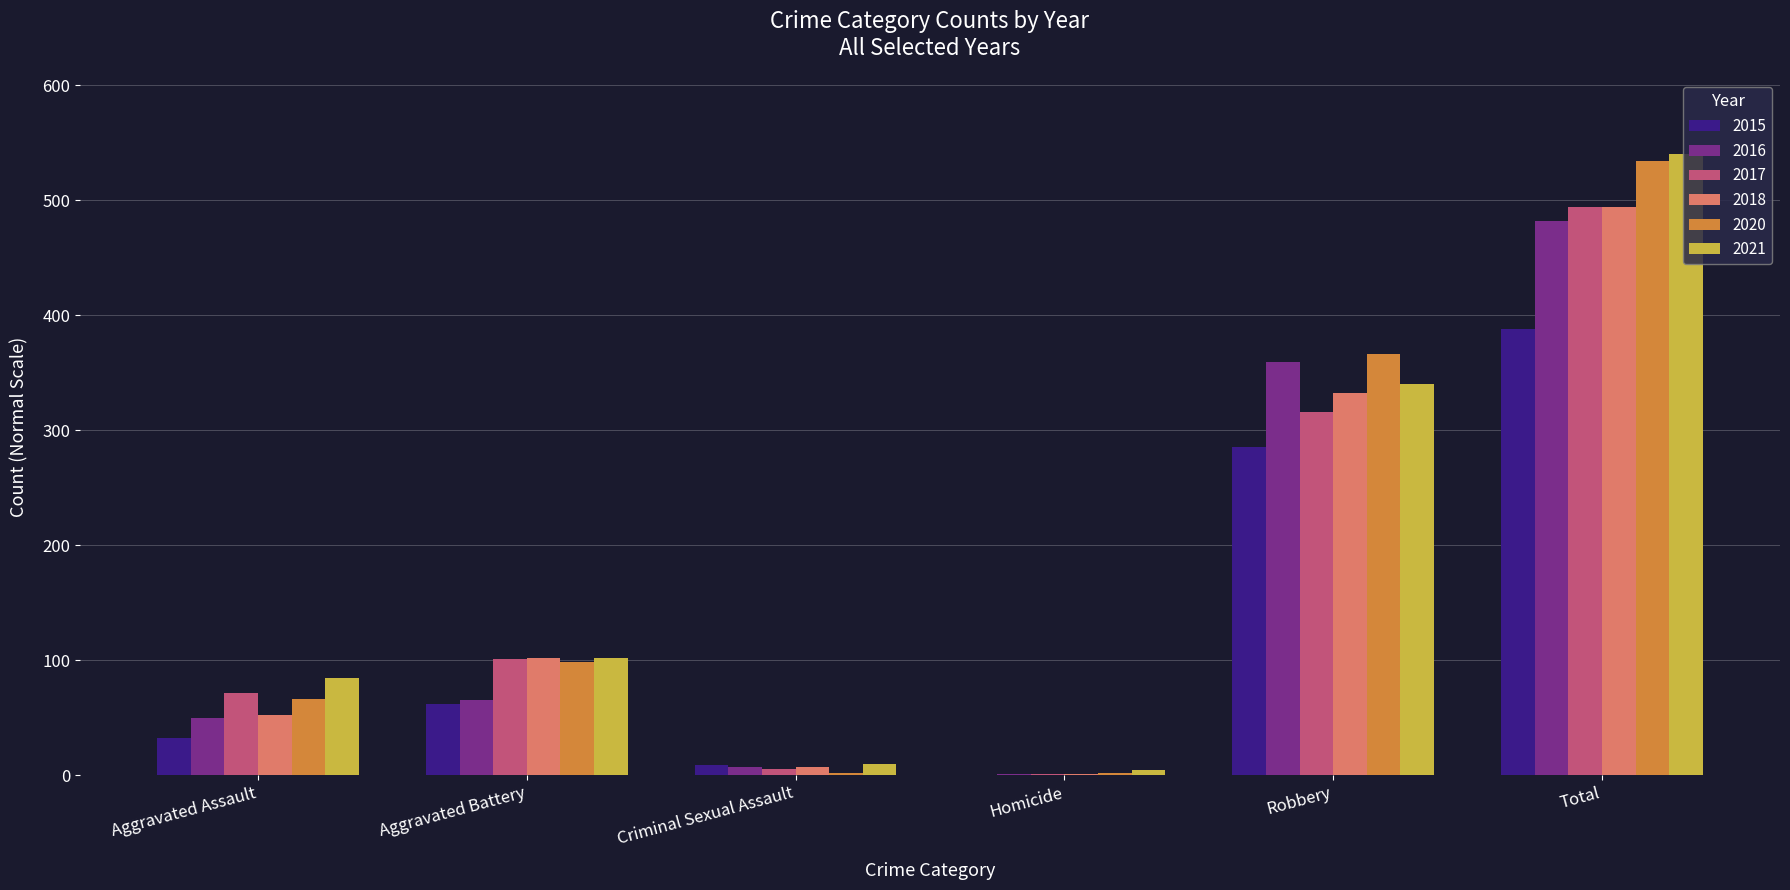

At which label does 2017 reach its peak?

Total